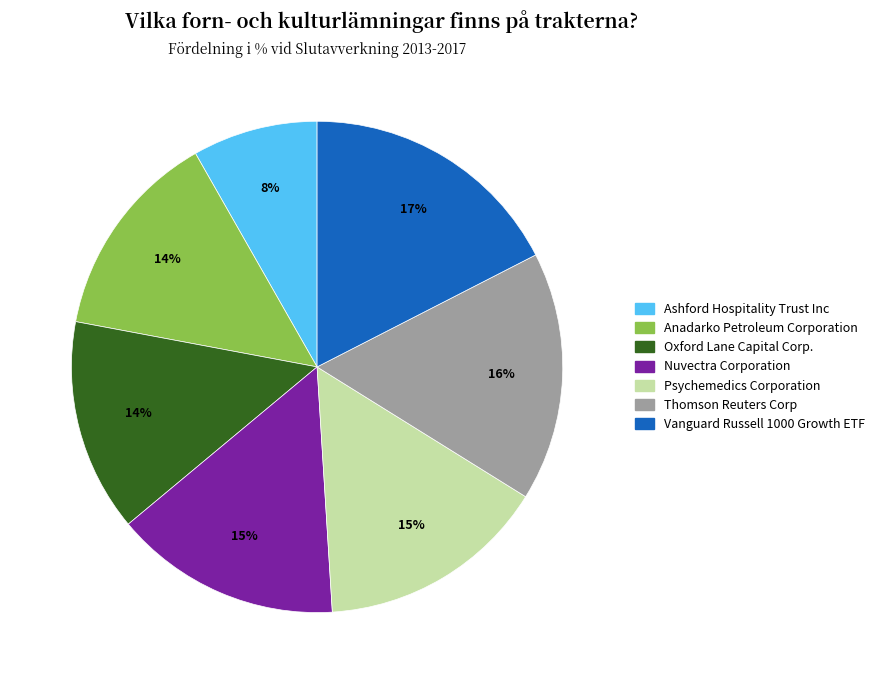

How many segments does this pie chart have?

7